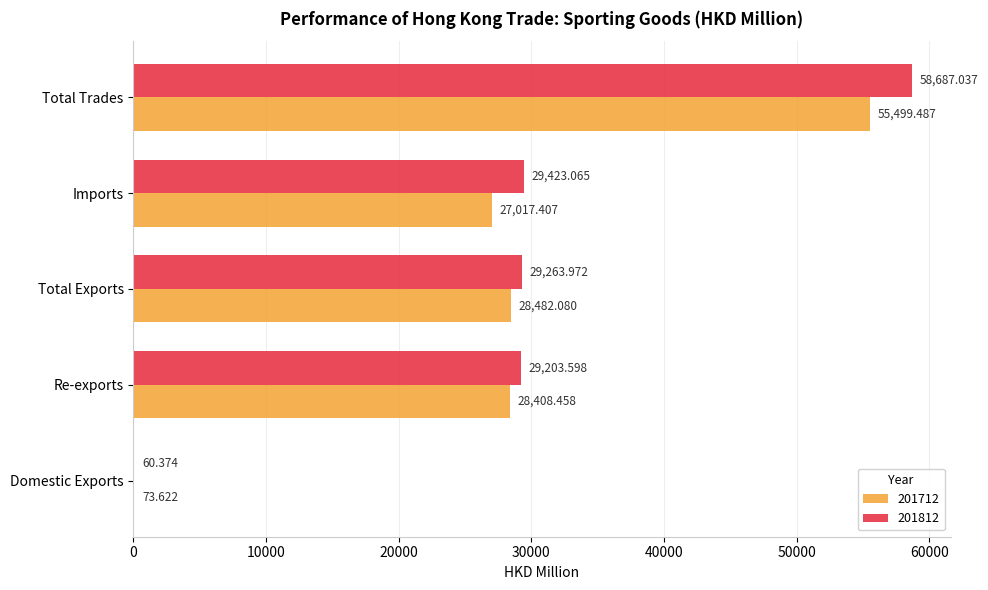

Which category has the highest value in the 201712 series?

Total Trades